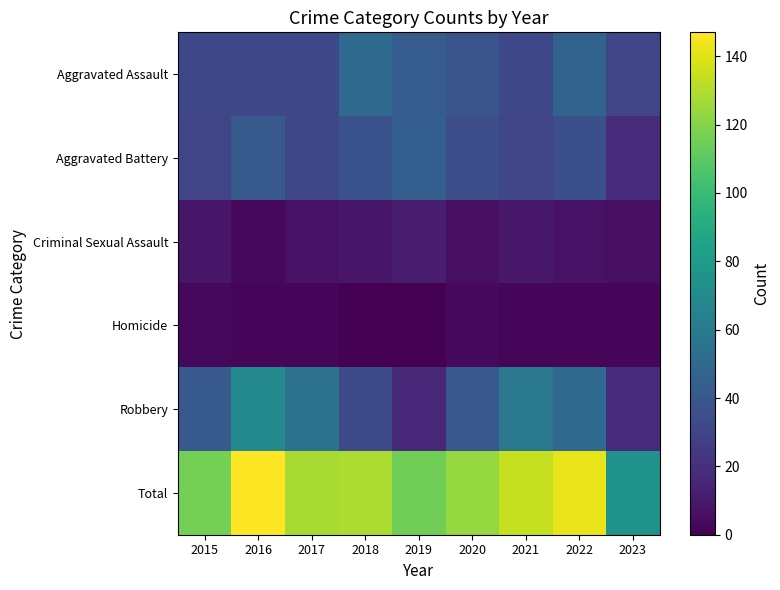

What is the difference between the highest and lowest values at 2017?

126